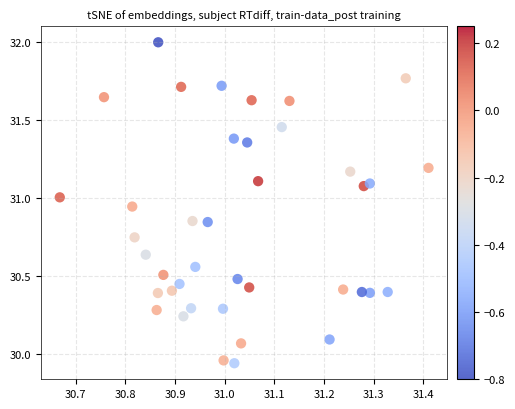

What is the range of X values (max minus min)?

0.7